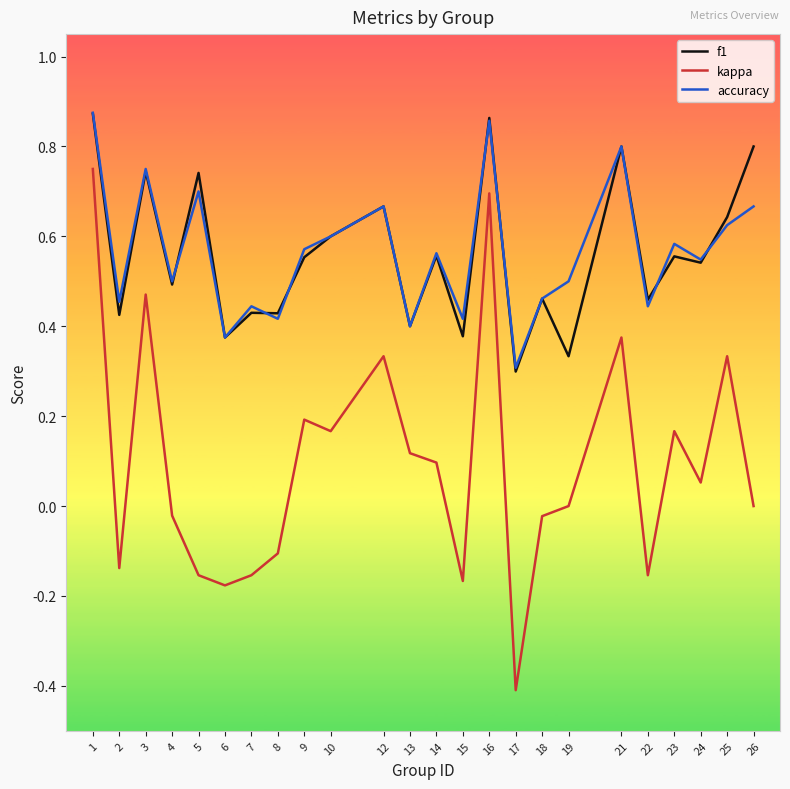

What is the smallest value displayed?

-0.4